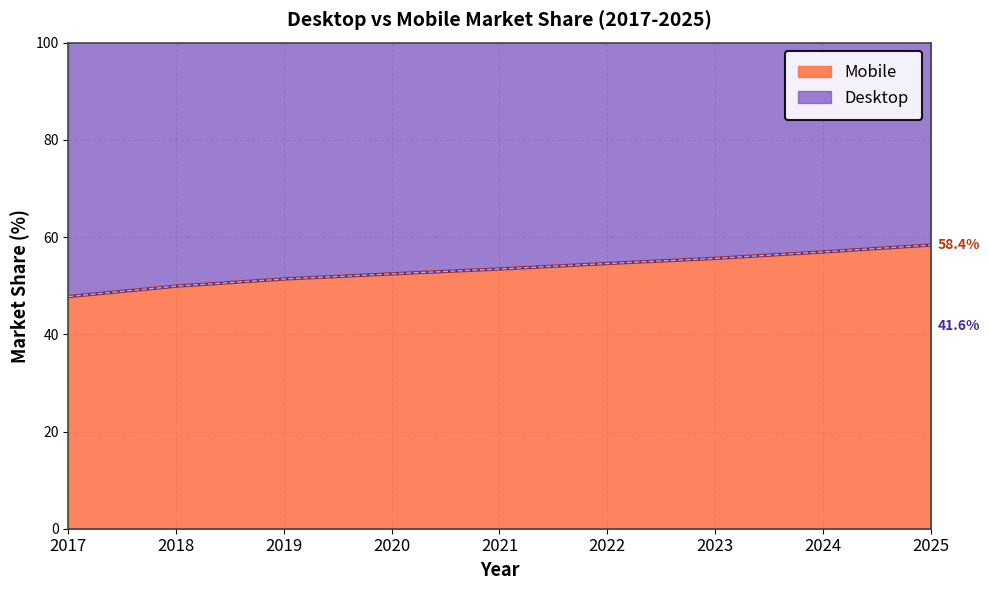

Which series has the widest spread of values?

Desktop